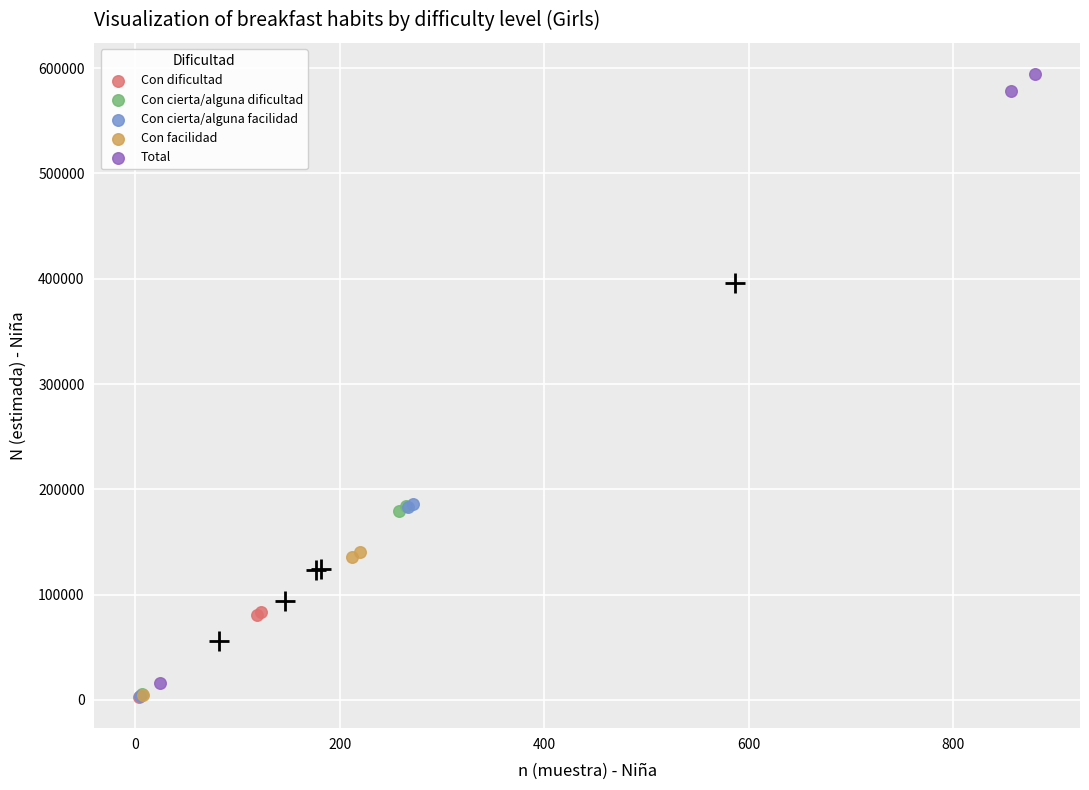

Which series has the largest Y range (max minus min)?

Total